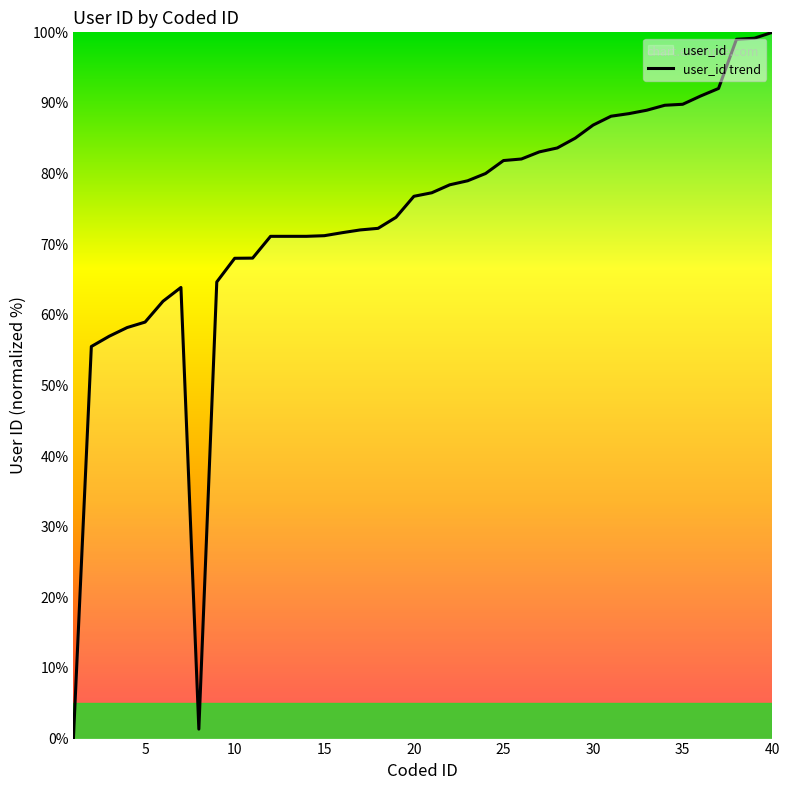

How many interior local valleys (lower than both neighbors) does the data have?

1